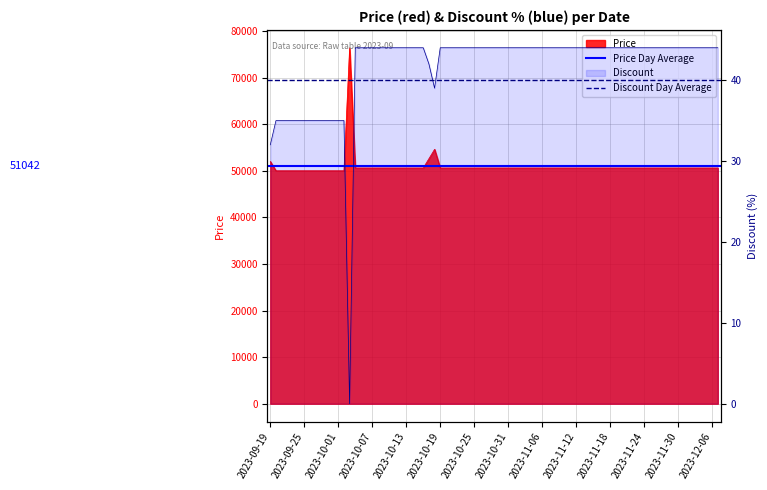

Which label corresponds to the smallest value in the chart?

2023-09-19